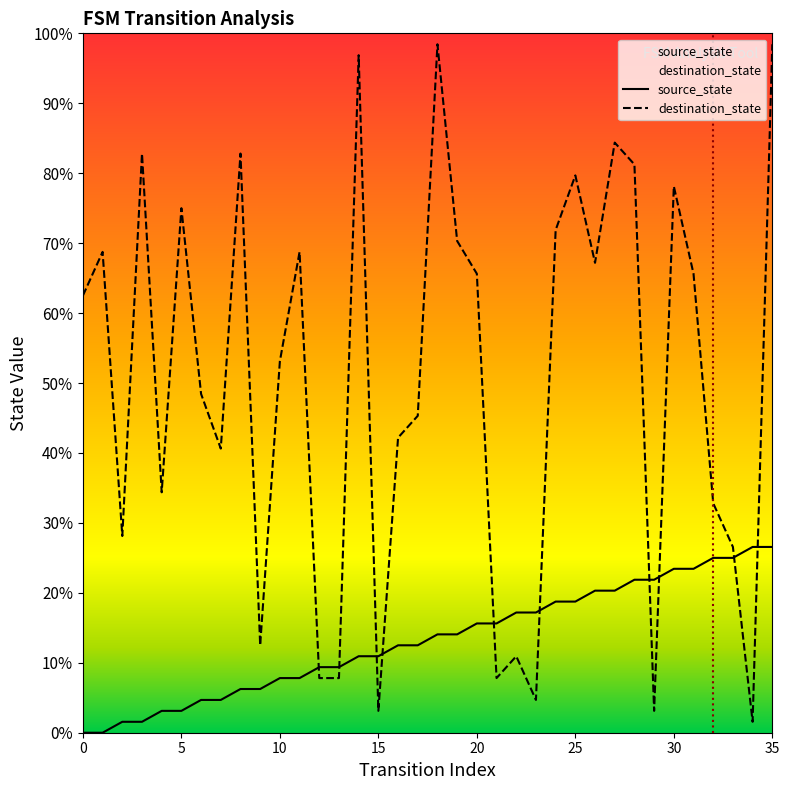

Which has a higher value, 25 or 21?

25